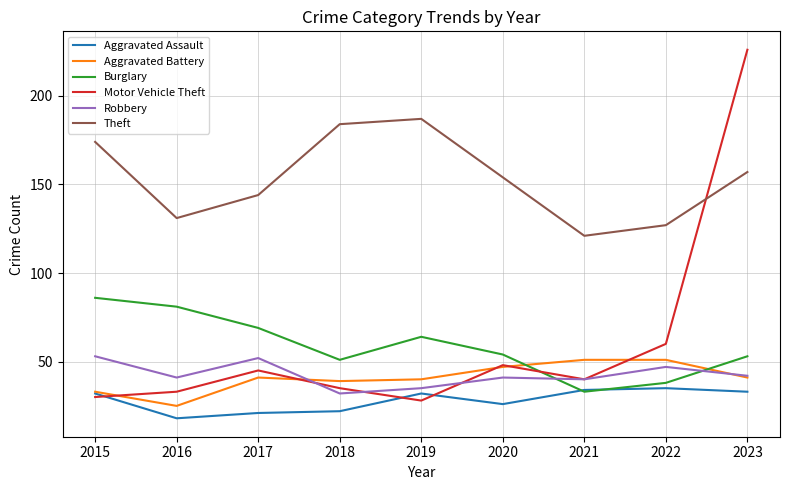

What is the highest value of the Burglary series?

86